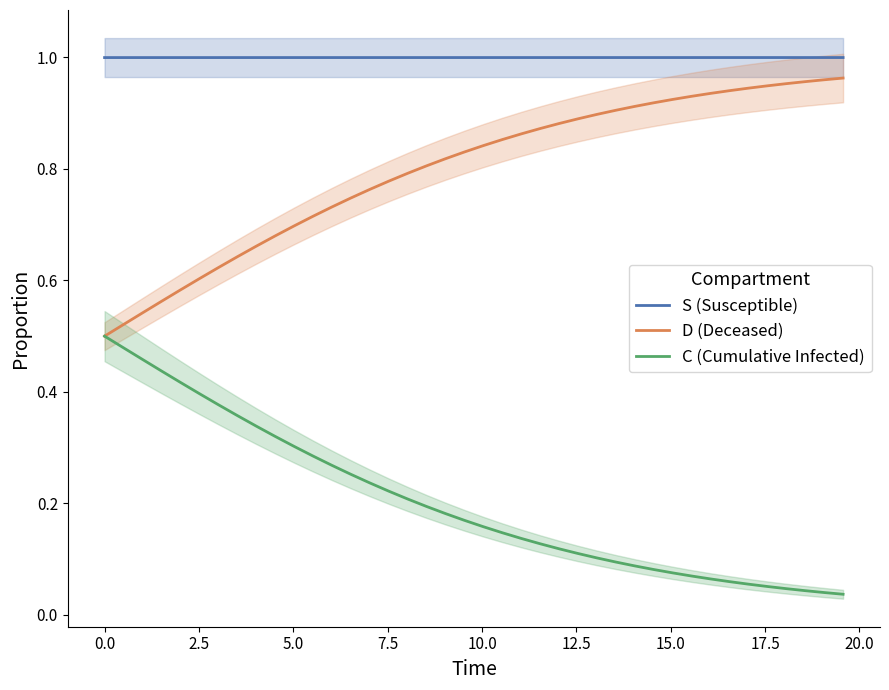

Reading right to left, list all the values displayed in this chart.

S (Susceptible): 1.0	1.0	1.0	1.0	1.0	1.0	1.0	1.0	1.0	1.0	1.0	1.0	1.0	1.0	1.0	1.0	1.0	1.0	1.0	1.0	1.0	1.0	1.0	1.0	1.0	1.0	1.0	1.0	1.0	1.0	1.0	1.0	1.0	1.0	1.0	1.0	1.0	1.0	1.0	1.0
D (Deceased): 1.0	1.0	1.0	1.0	0.9	0.9	0.9	0.9	0.9	0.9	0.9	0.9	0.9	0.9	0.9	0.9	0.9	0.9	0.9	0.8	0.8	0.8	0.8	0.8	0.8	0.8	0.7	0.7	0.7	0.7	0.7	0.7	0.6	0.6	0.6	0.6	0.6	0.5	0.5	0.5
C (Cumulative Infected): 0.0	0.0	0.0	0.0	0.1	0.1	0.1	0.1	0.1	0.1	0.1	0.1	0.1	0.1	0.1	0.1	0.1	0.1	0.1	0.2	0.2	0.2	0.2	0.2	0.2	0.2	0.3	0.3	0.3	0.3	0.3	0.3	0.4	0.4	0.4	0.4	0.4	0.5	0.5	0.5